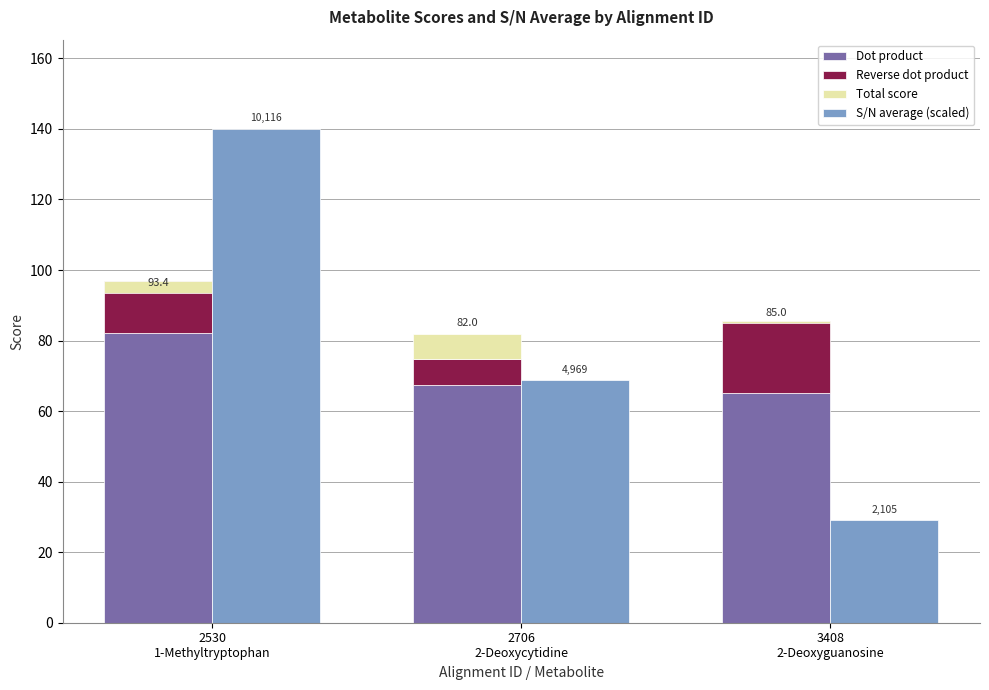

Which series has the largest range (max minus min)?

S/N average (scaled)